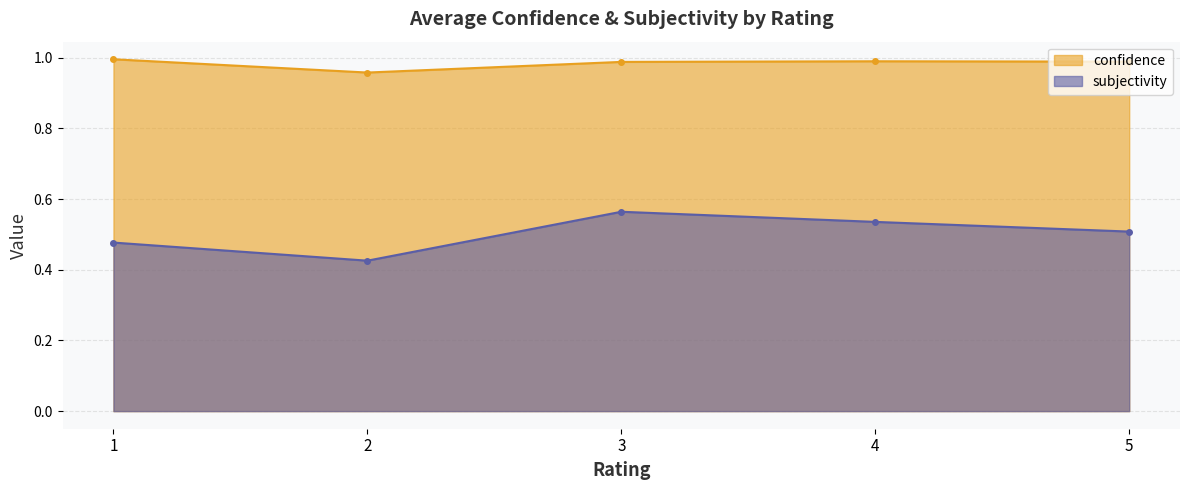

At which category does subjectivity reach its first local valley?

2